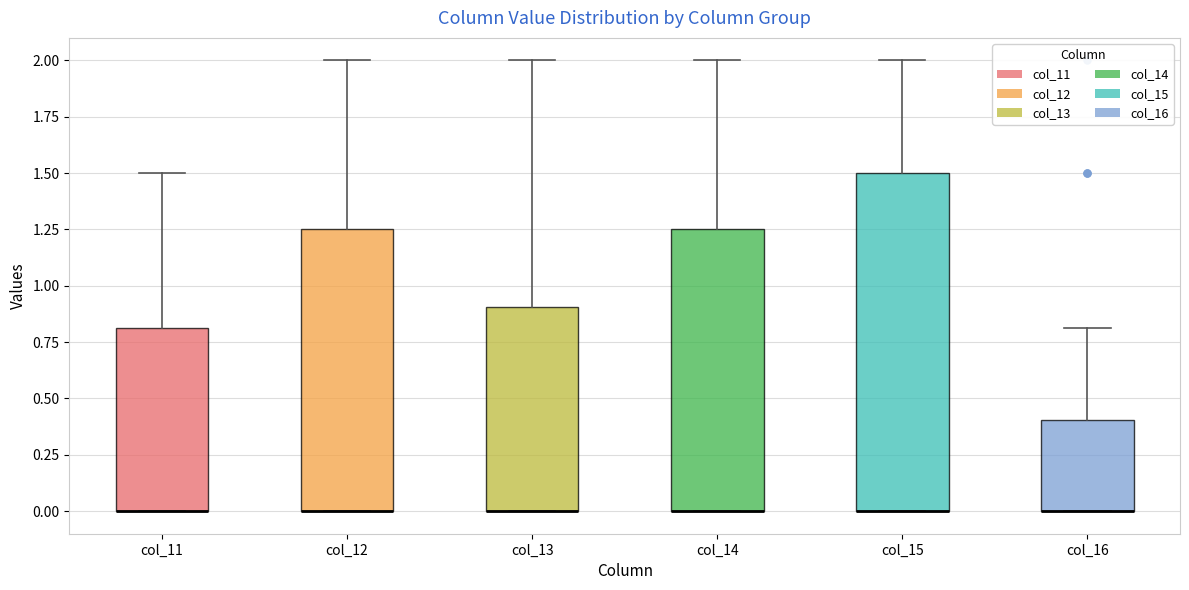

Where is the lower edge of the box for col_11 on the y-axis? The values are not printed on the chart, so give them approximately, as read against the axis.

0.00